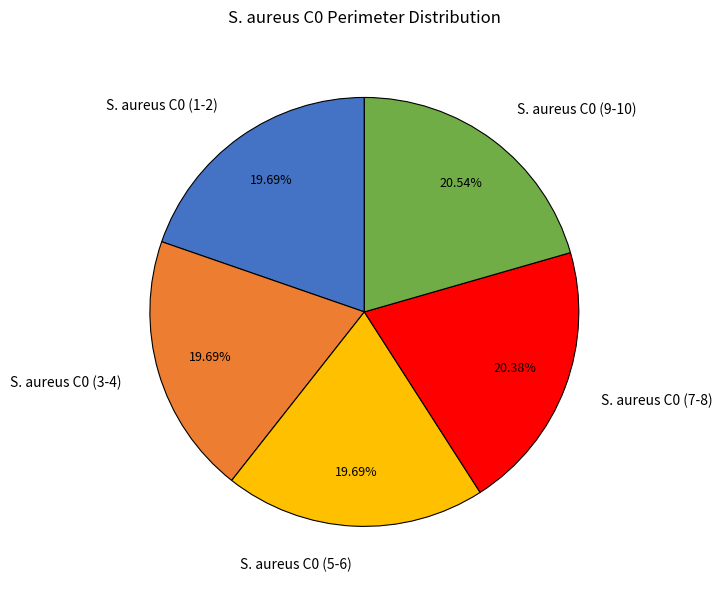

Do S. aureus C0 (3-4) and S. aureus C0 (9-10) together represent more than half of the pie?

No